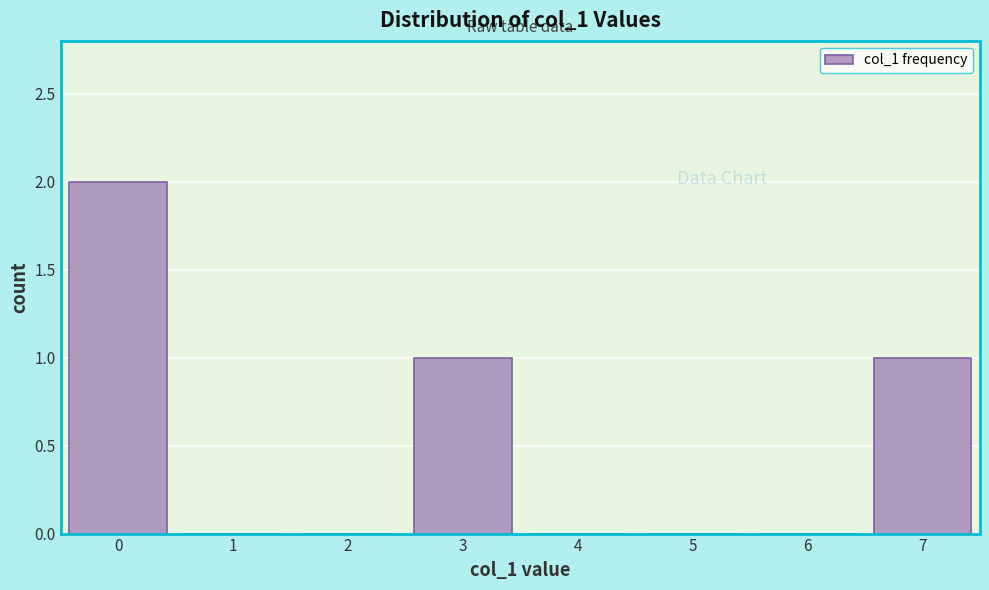

Reading right to left, list all the values displayed in this chart.

7=1	6=0	5=0	4=0	3=1	2=0	1=0	0=2